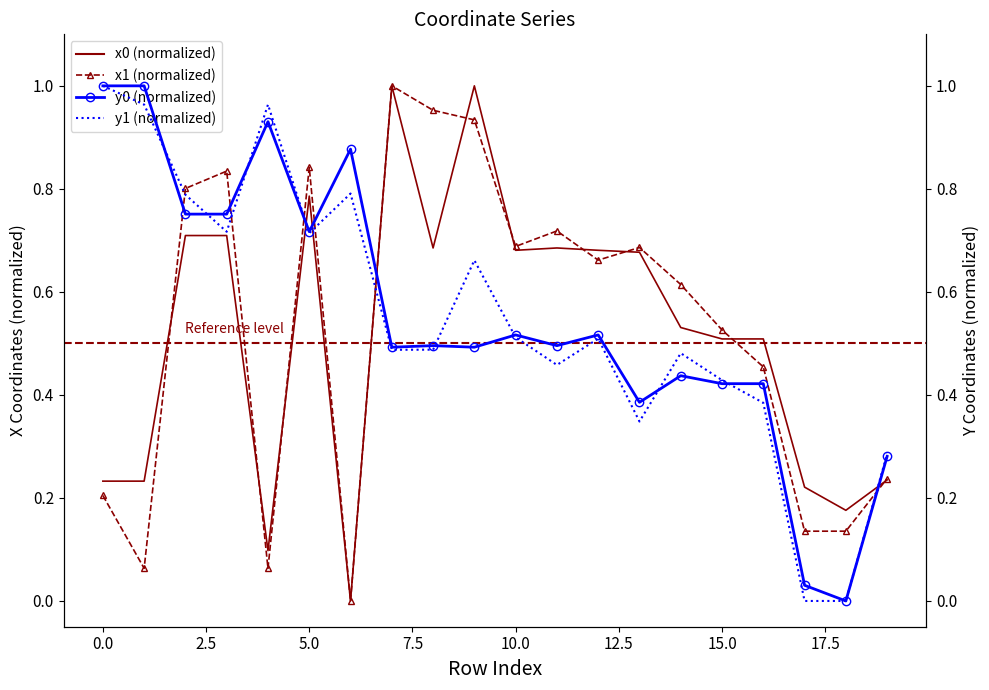

What are all the series names shown in the legend?

x0, y0, x1, y1